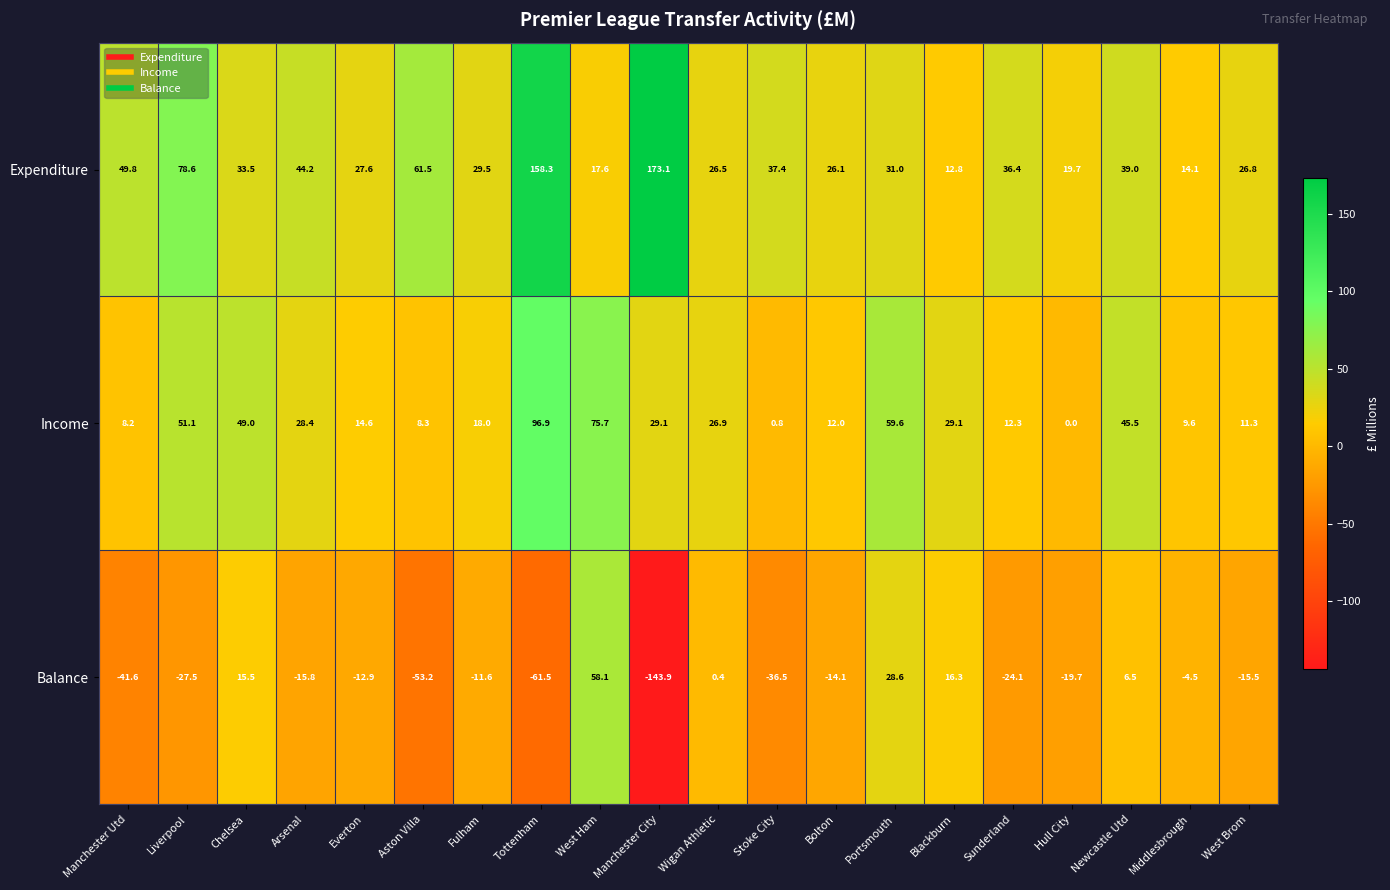

At which label does Income reach its minimum?

Hull City